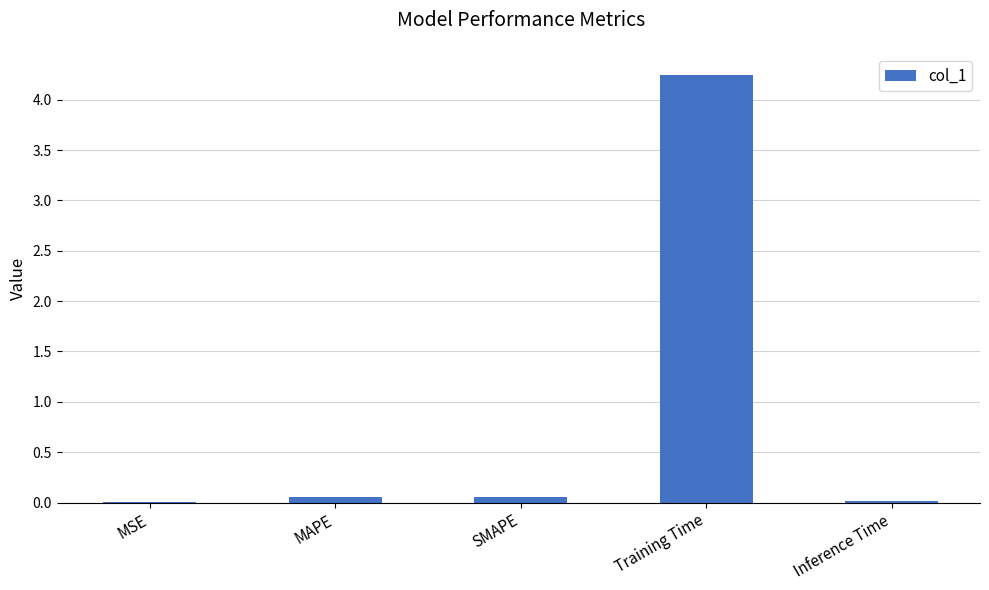

Count the number of data series in this chart.

1